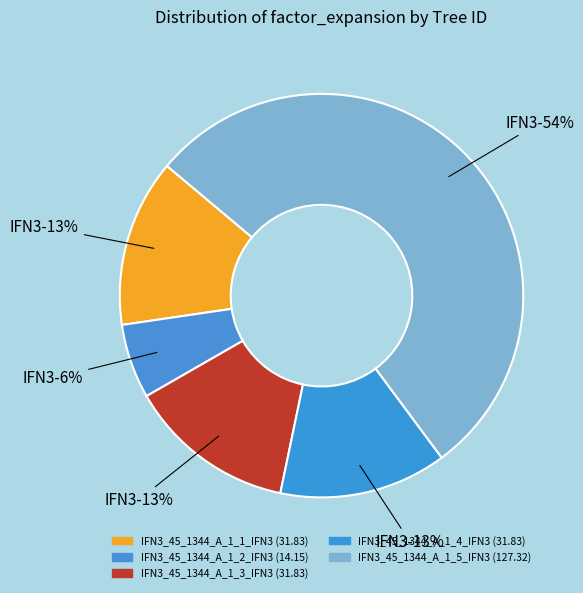

How many slices are in this pie chart?

5